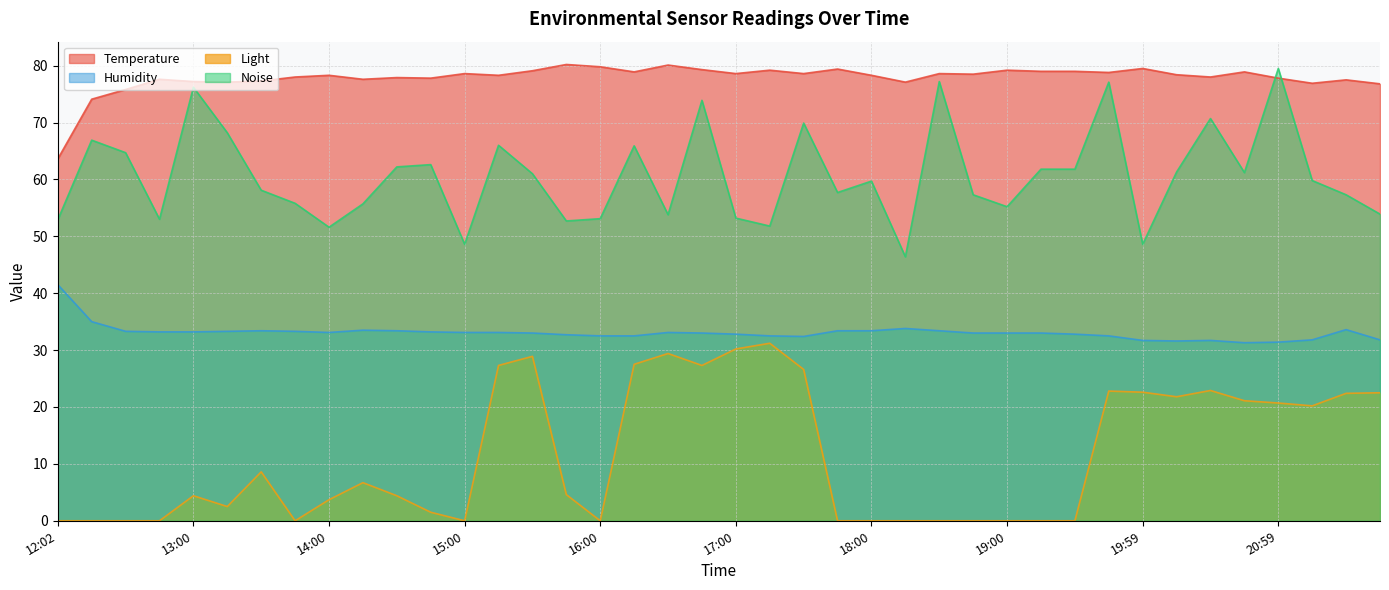

In Temperature, how many points are higher than both neighbors (excluding endpoints)?

13